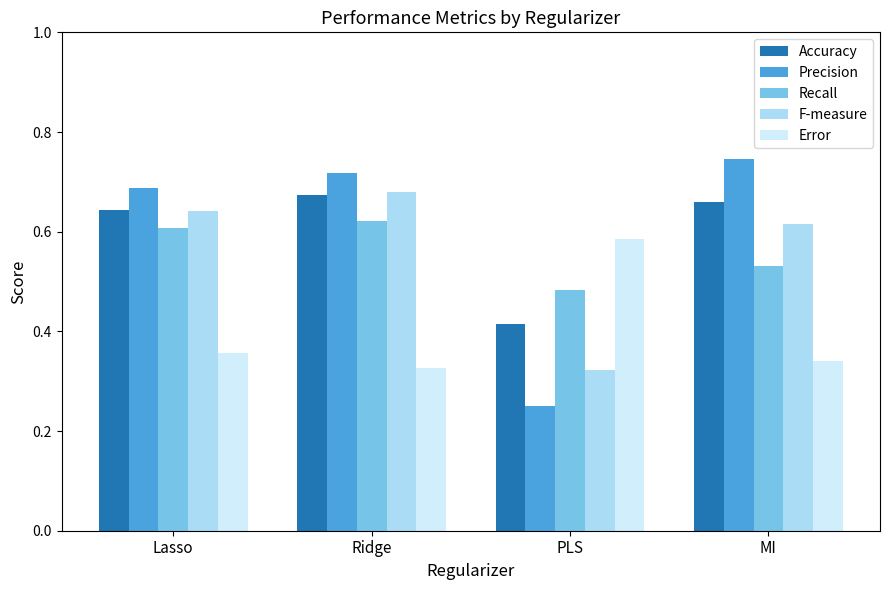

What is the label of the 3rd bar from the left?

PLS